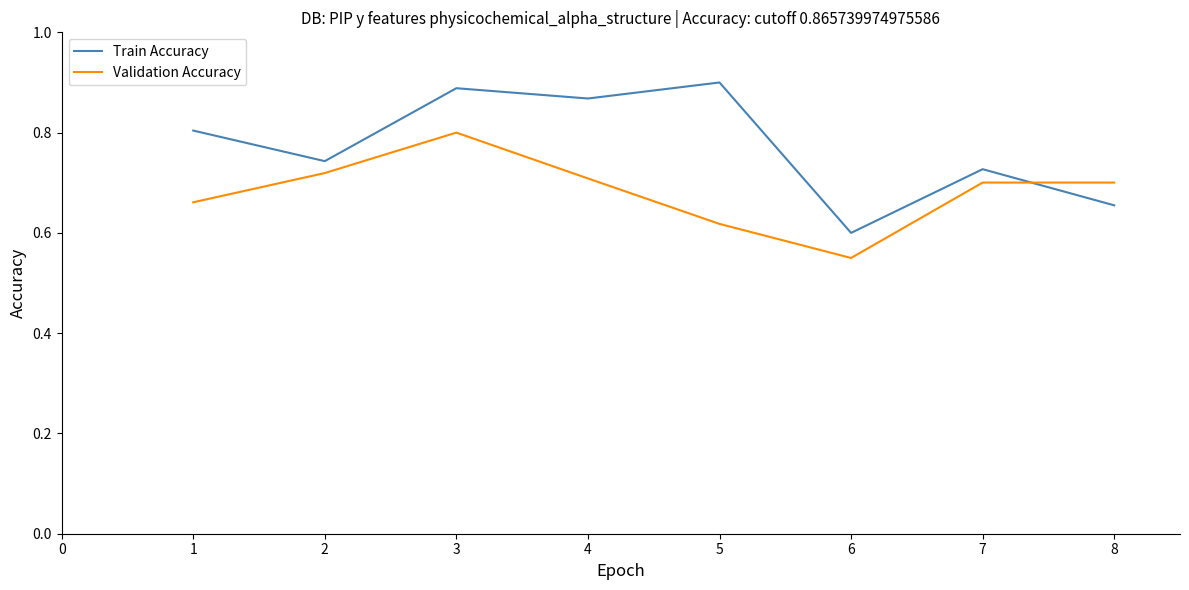

List the series in order of their peak value, highest first.

Train Accuracy, Validation Accuracy